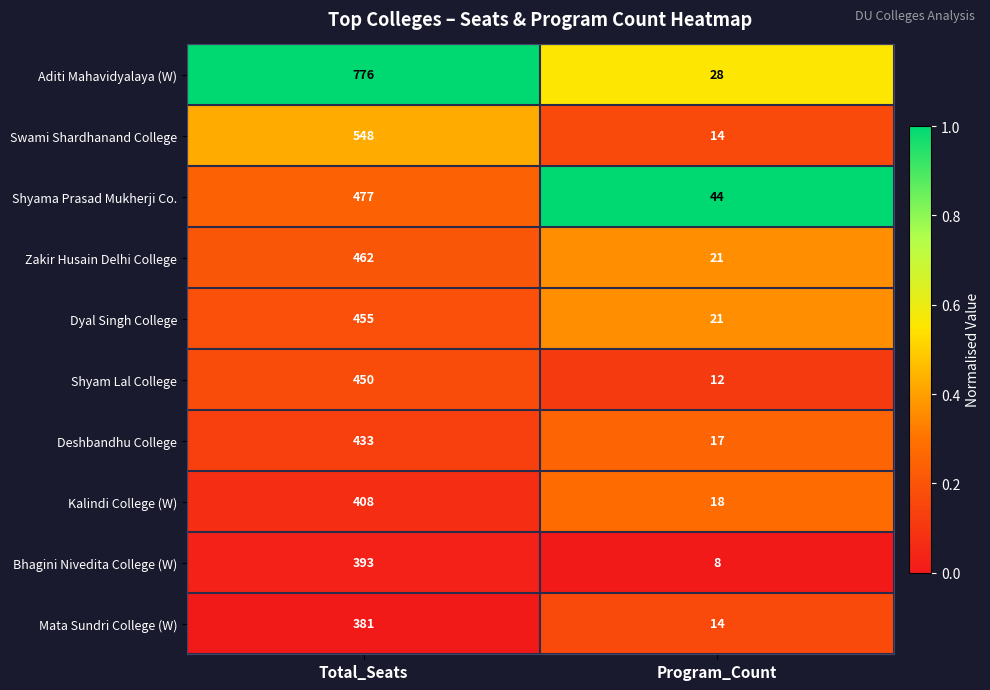

Rank the series at Total_Seats from highest to lowest value.

Aditi Mahavidyalaya (W), Swami Shardhanand College, Shyama Prasad Mukherji Co., Zakir Husain Delhi College, Dyal Singh College, Shyam Lal College, Deshbandhu College, Kalindi College (W), Bhagini Nivedita College (W), Mata Sundri College (W)